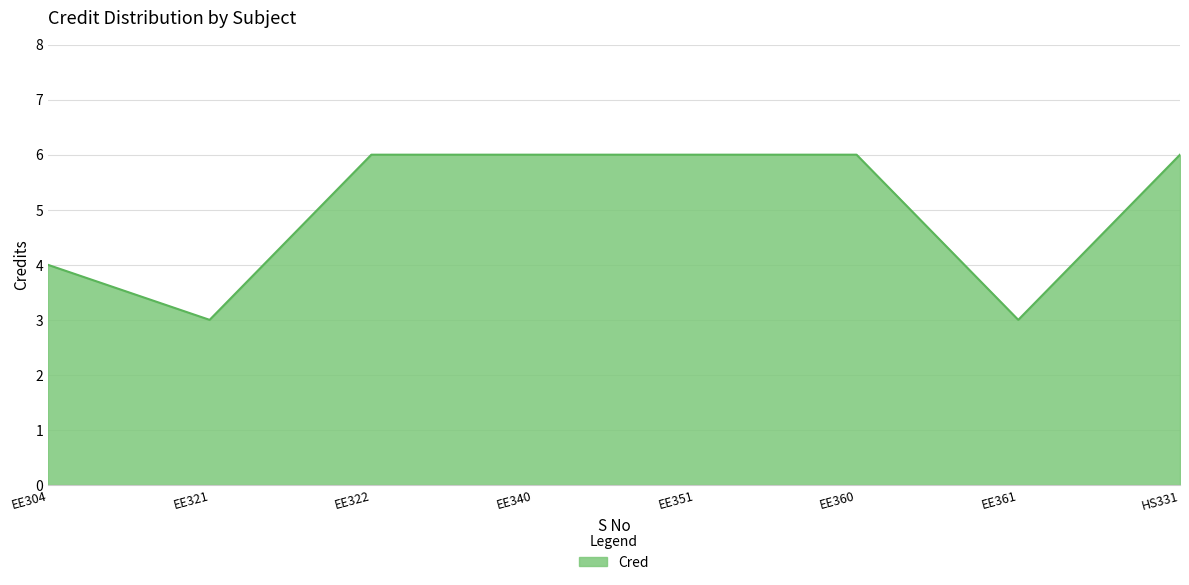

What is the sum of all values?

40